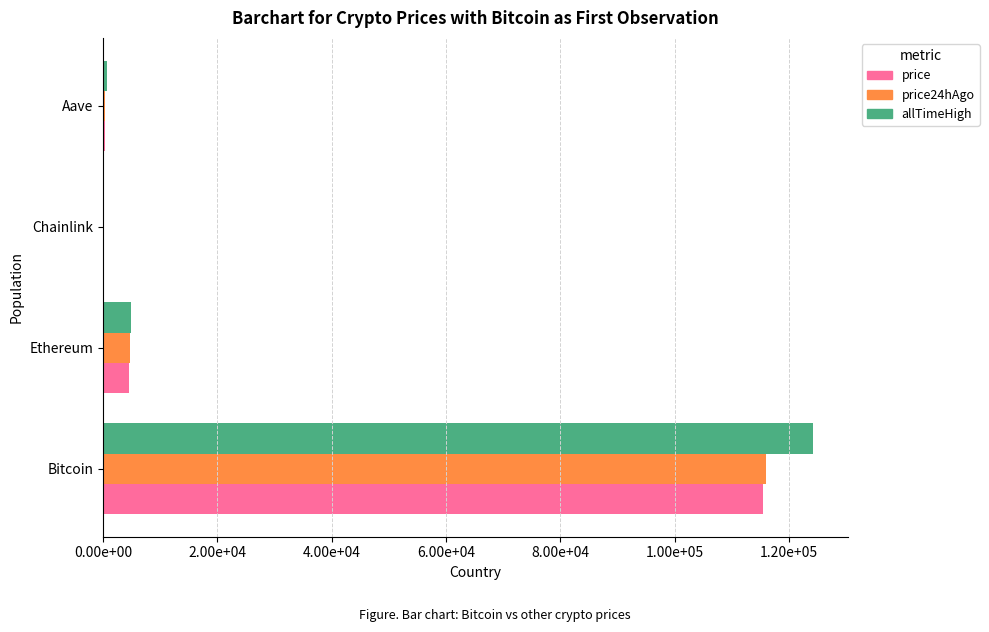

What are all the series names shown in the legend?

price, price24hAgo, allTimeHigh